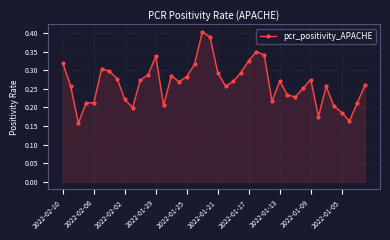

What is the sum of all values?

10.6